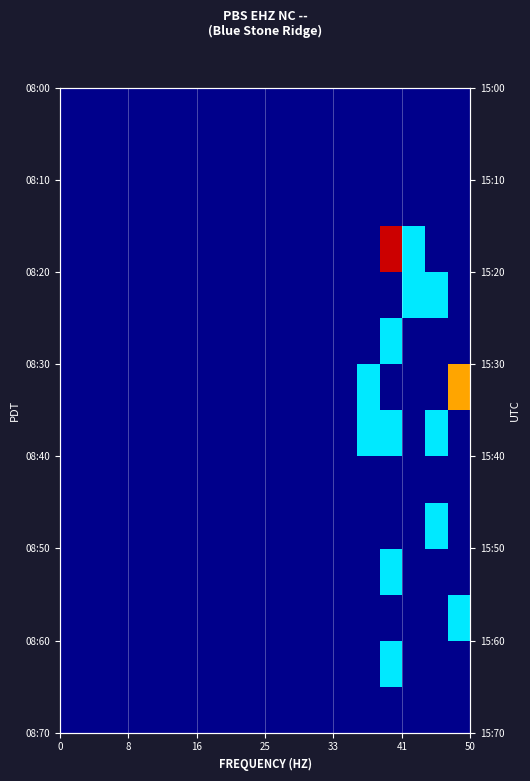

How many series are shown in this chart?

14